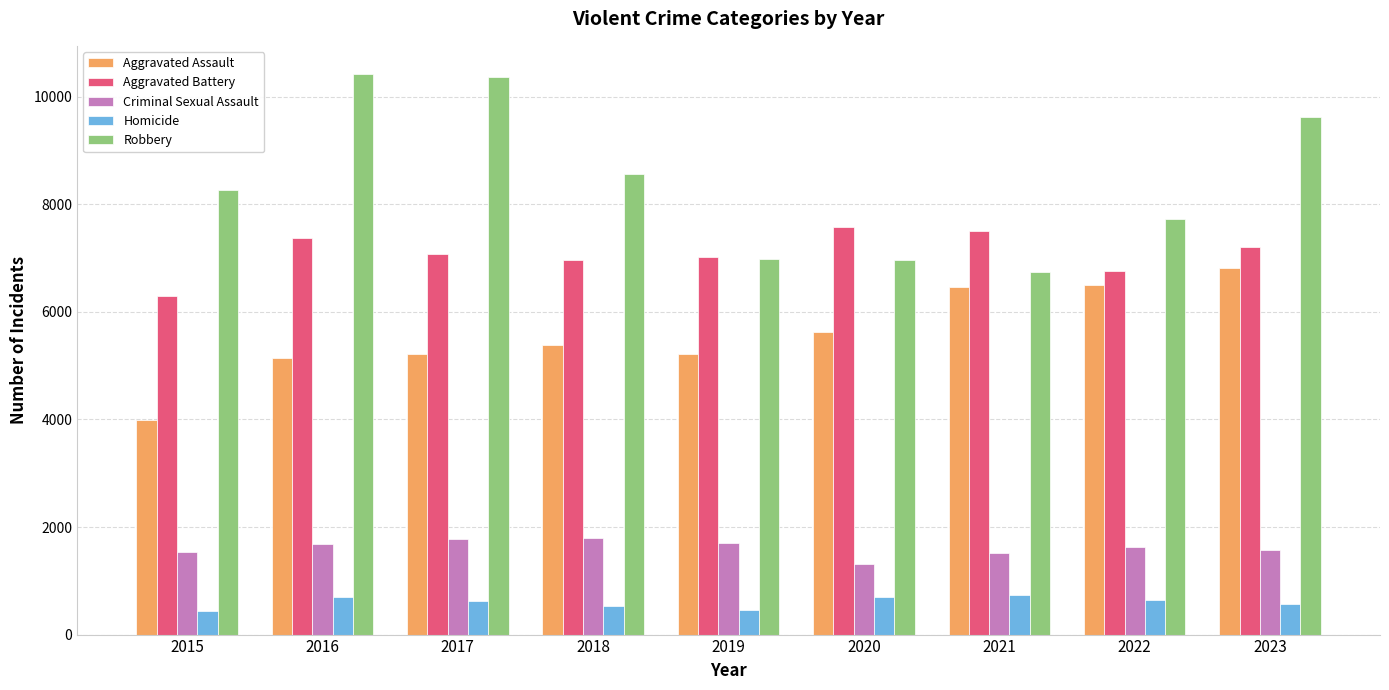

What is the difference between the Robbery values at 2018 and 2016?

1867